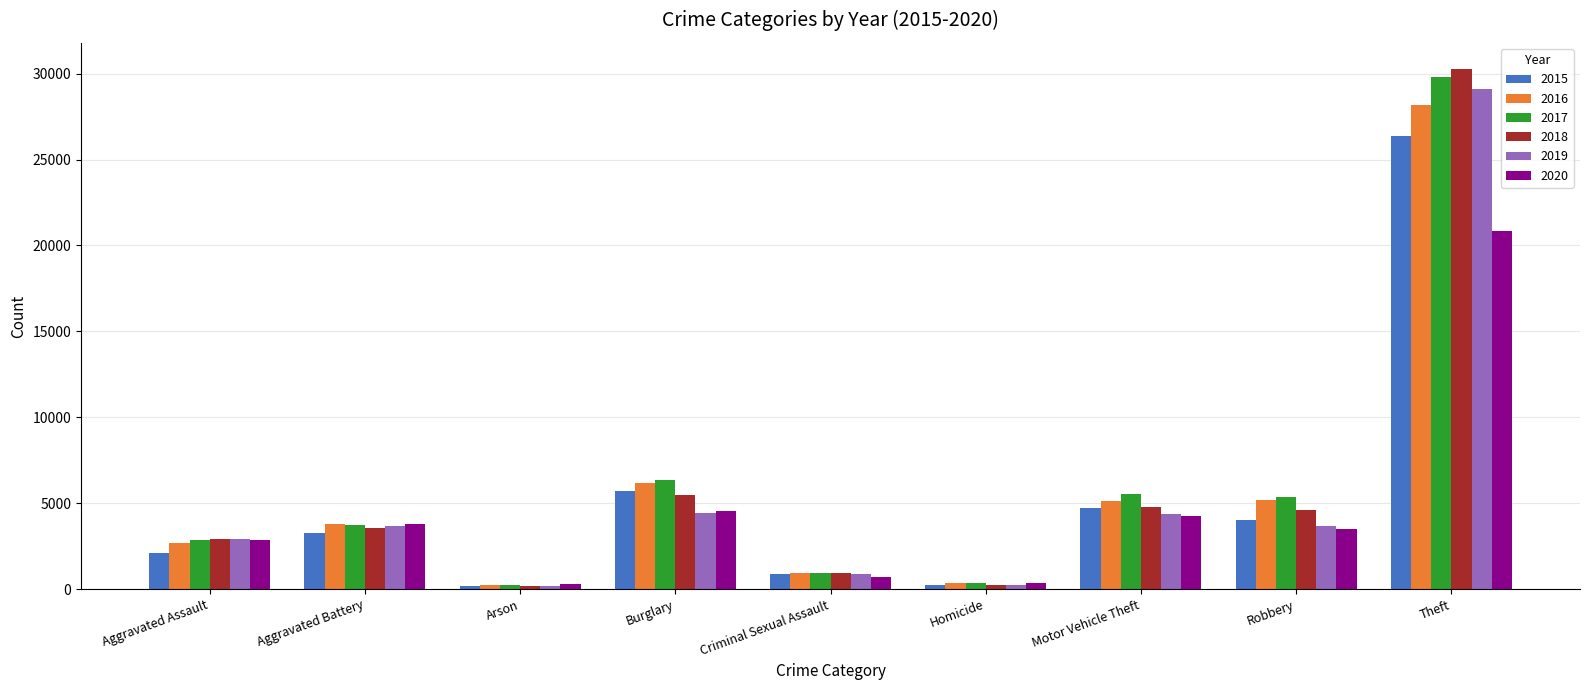

What are all the series names shown in the legend?

2015, 2016, 2017, 2018, 2019, 2020